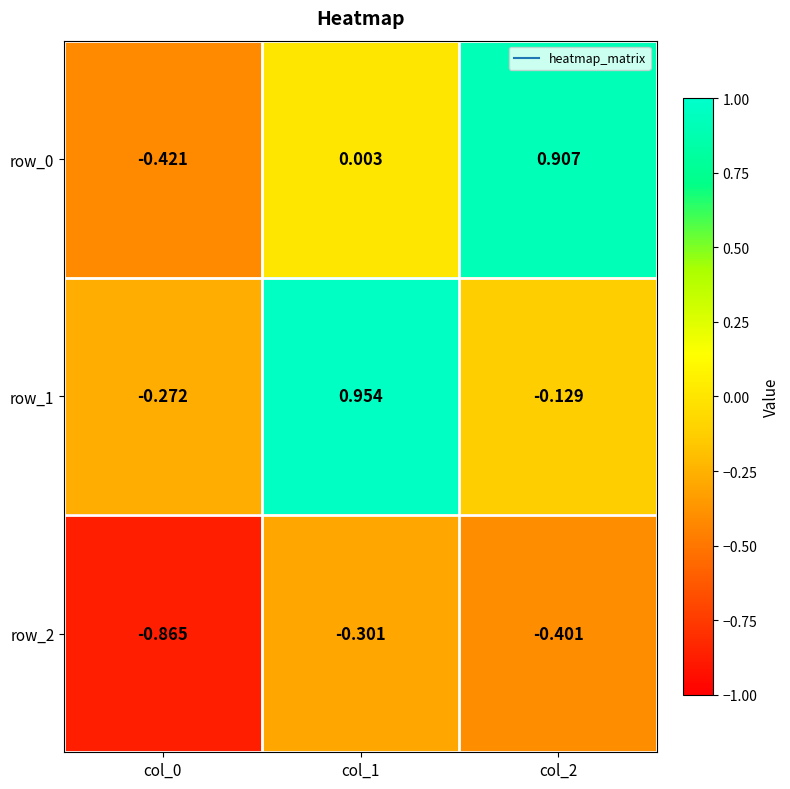

What is the sum of the row_2 values at col_2 and col_1?

-0.7